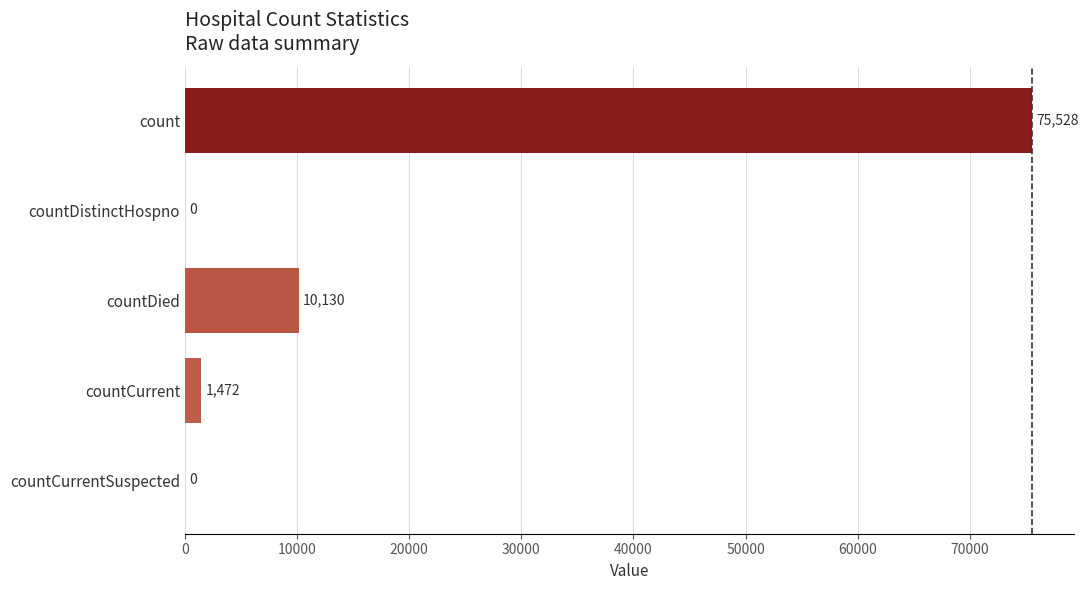

How many values are above zero?

3